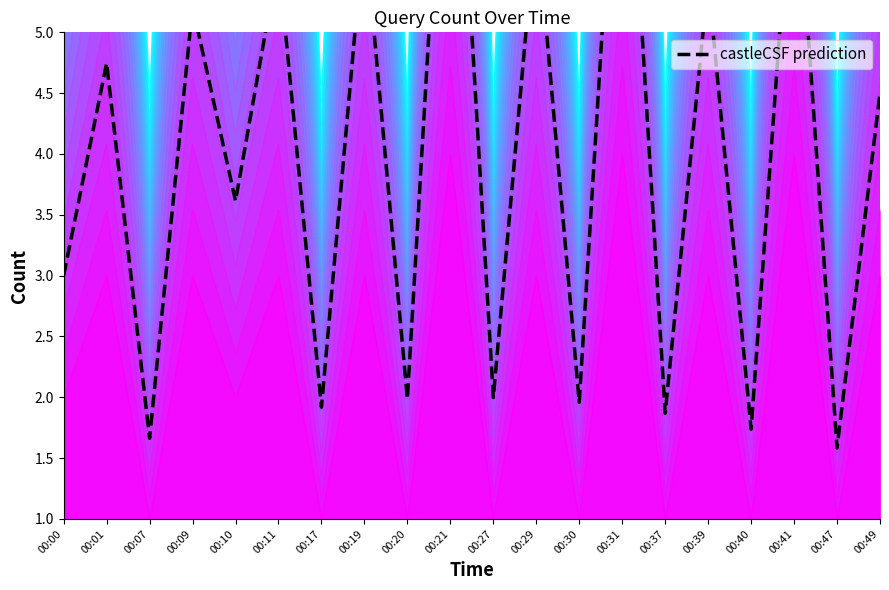

What is the difference between the values at 00:11 and 00:29?

0.4